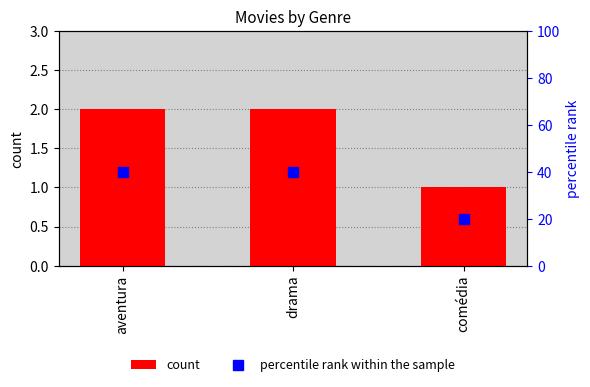

How many categories are shown in the chart?

3